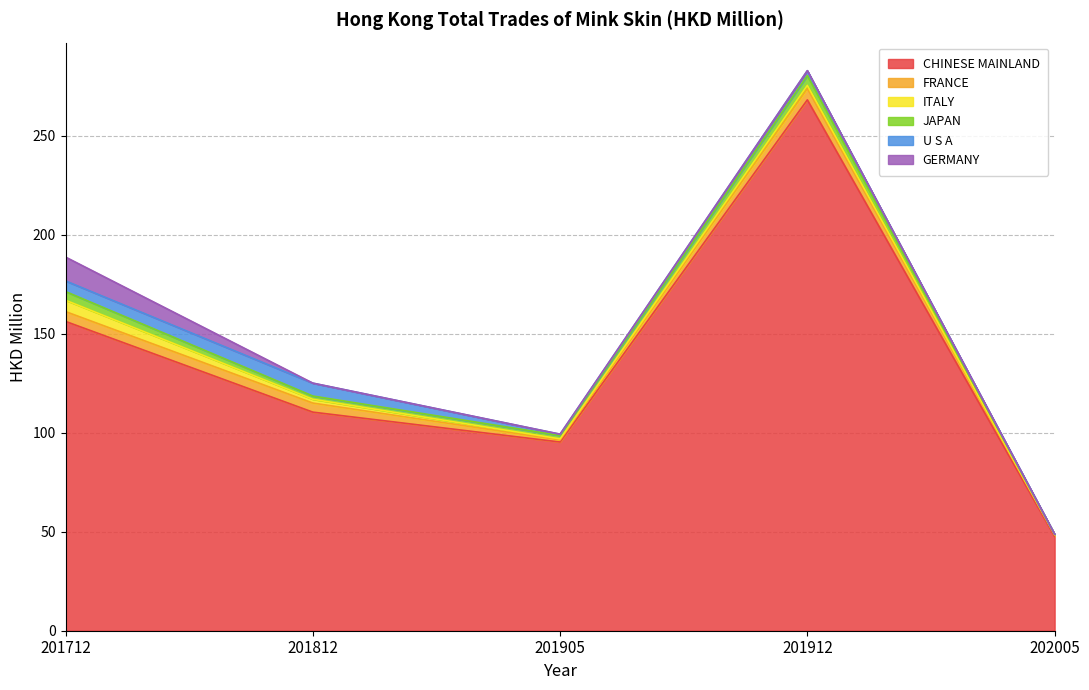

Which category has the lowest value across all series?

202005